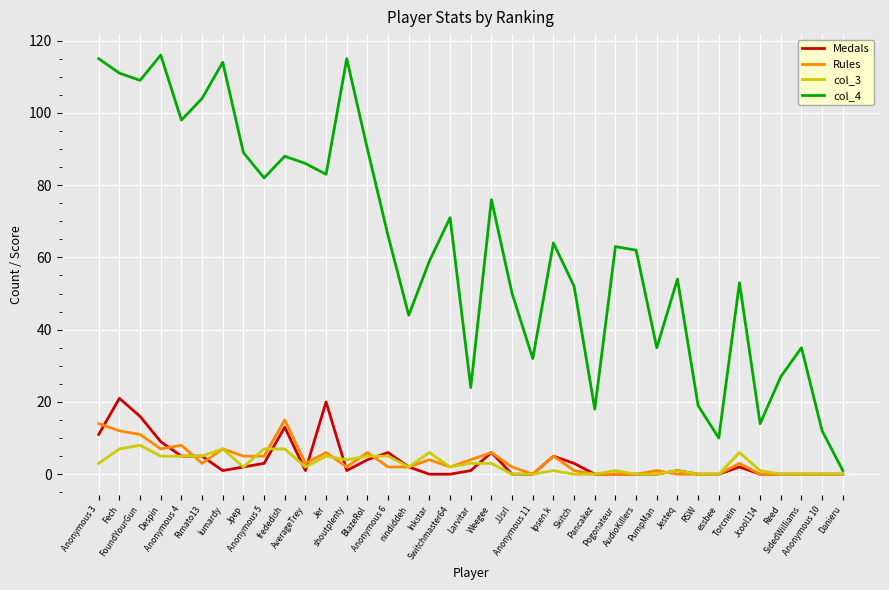

Which series changed the most between Larvitar and Jcool114?

col_4